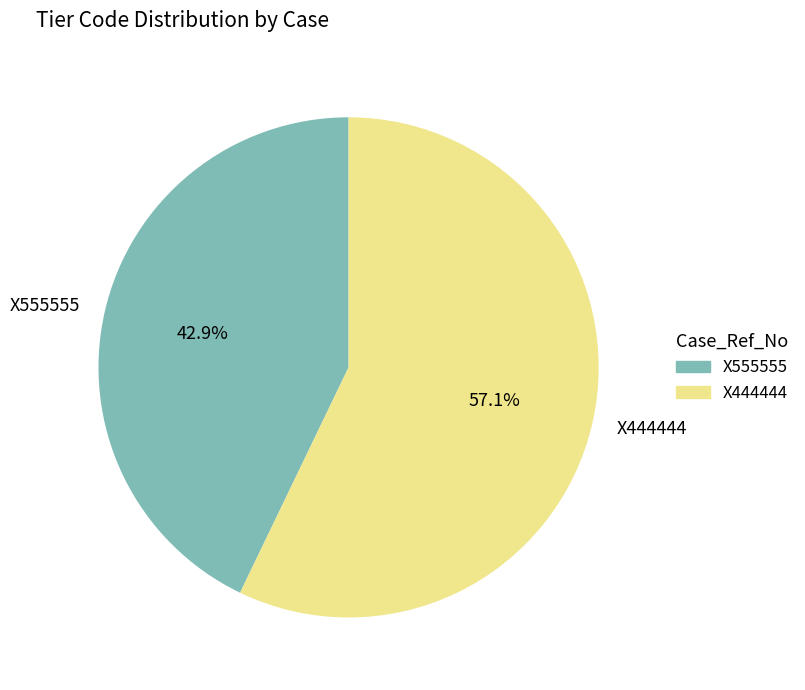

To the nearest percent, what is the average slice percentage?

50%